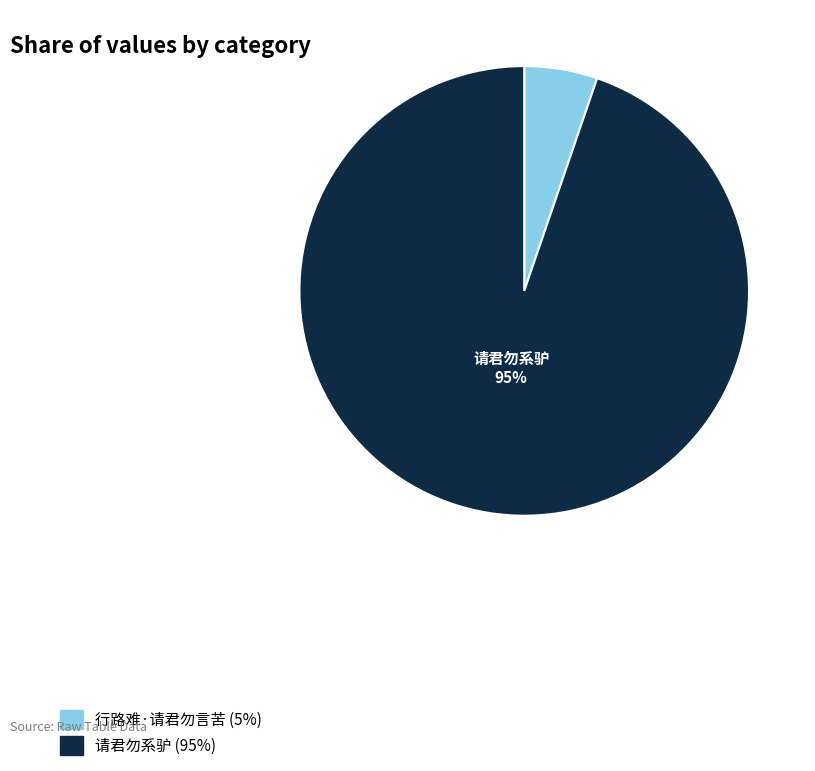

Is there a majority slice in this chart?

Yes